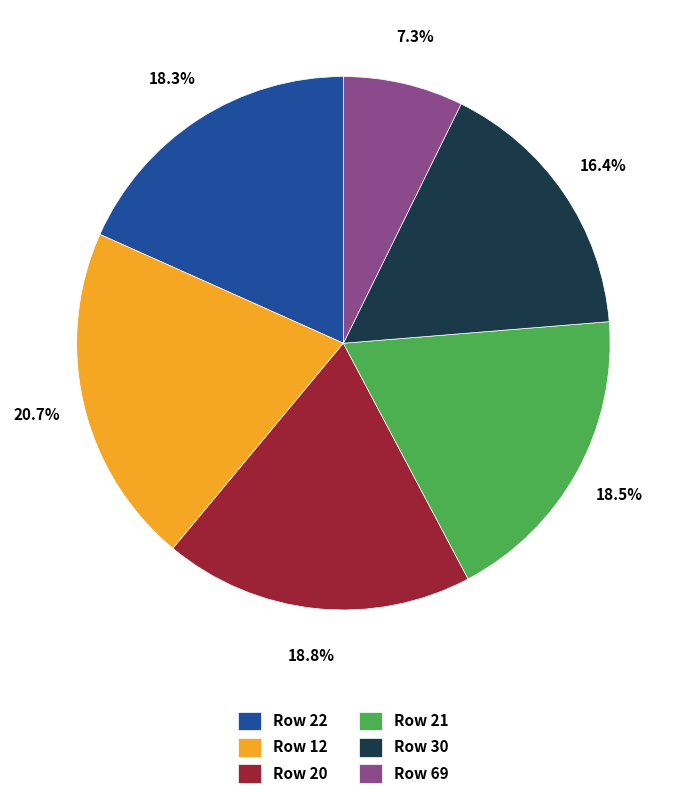

Count the number of slices in the pie.

6